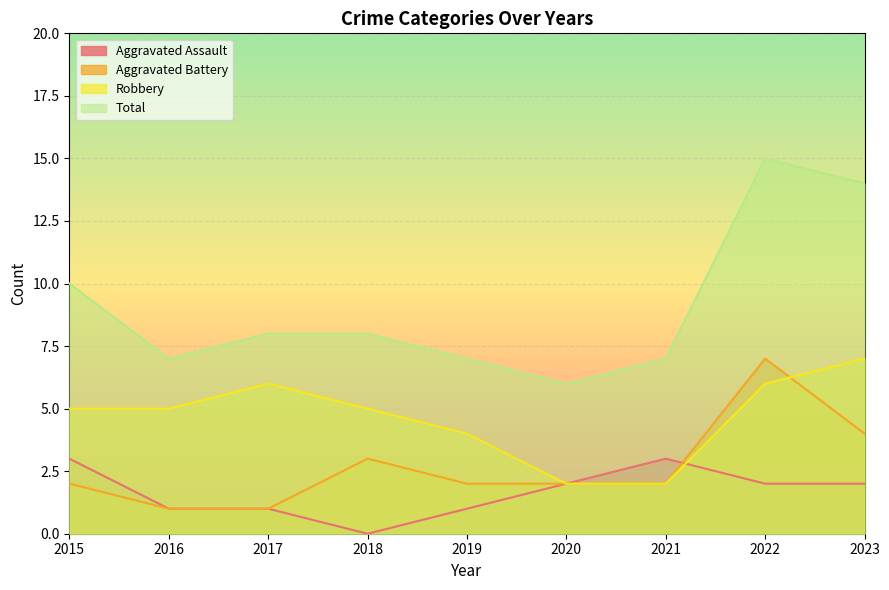

How many lines are shown in the chart?

4